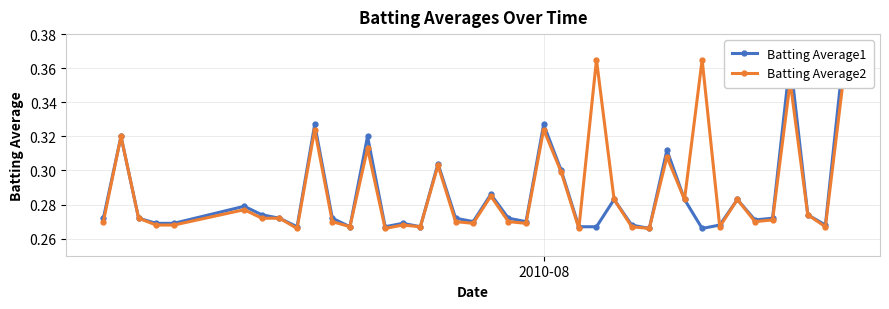

True or false: Batting Average2 has more than 2 points higher than both neighbors.

True